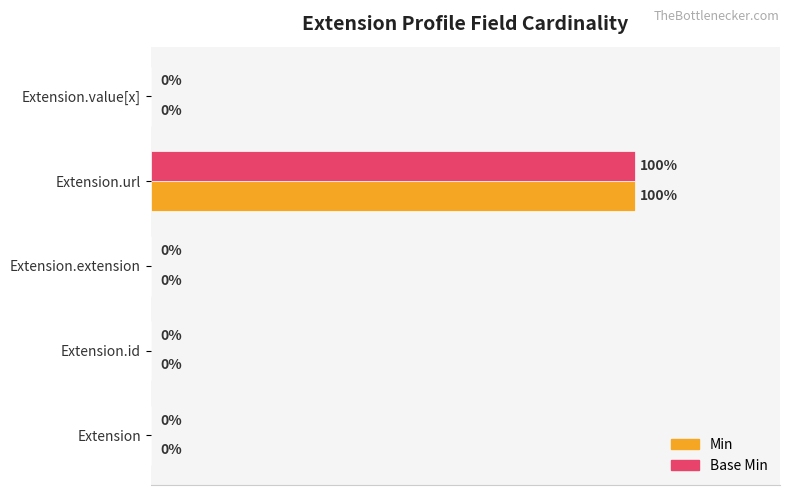

Which label corresponds to the largest value in the chart?

Extension.url